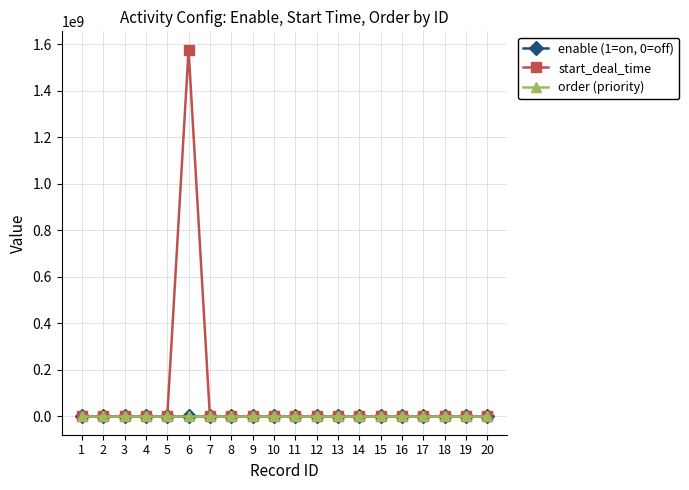

The value of start_deal_time at 1 is 0. True or false?

True